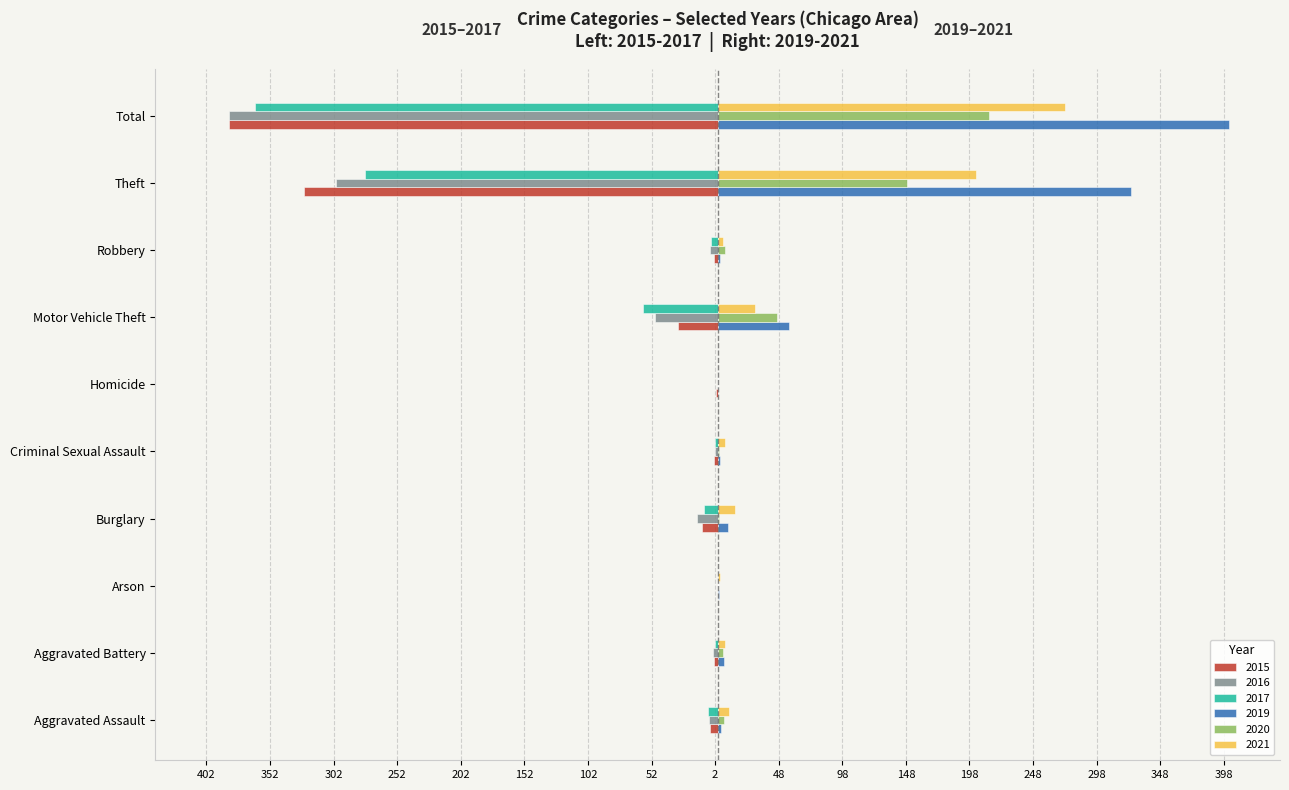

Which series changed the most between Aggravated Battery and Robbery?

2019